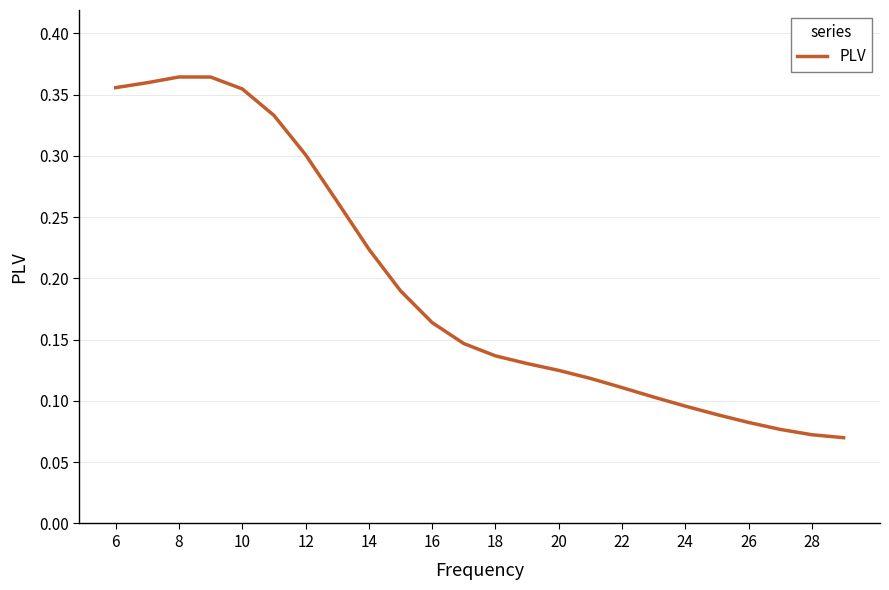

How many lines are shown in the chart?

1